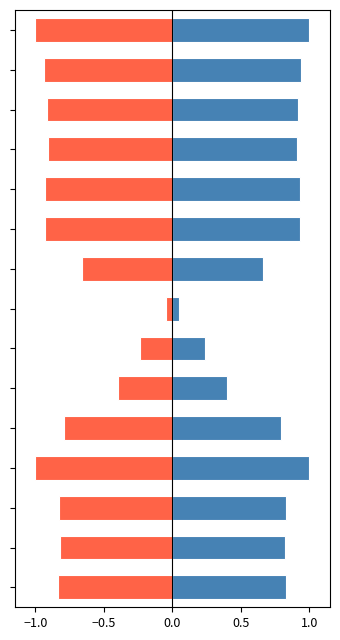

What is the difference between the second highest and minimum values in the kbmemused series?

0.8